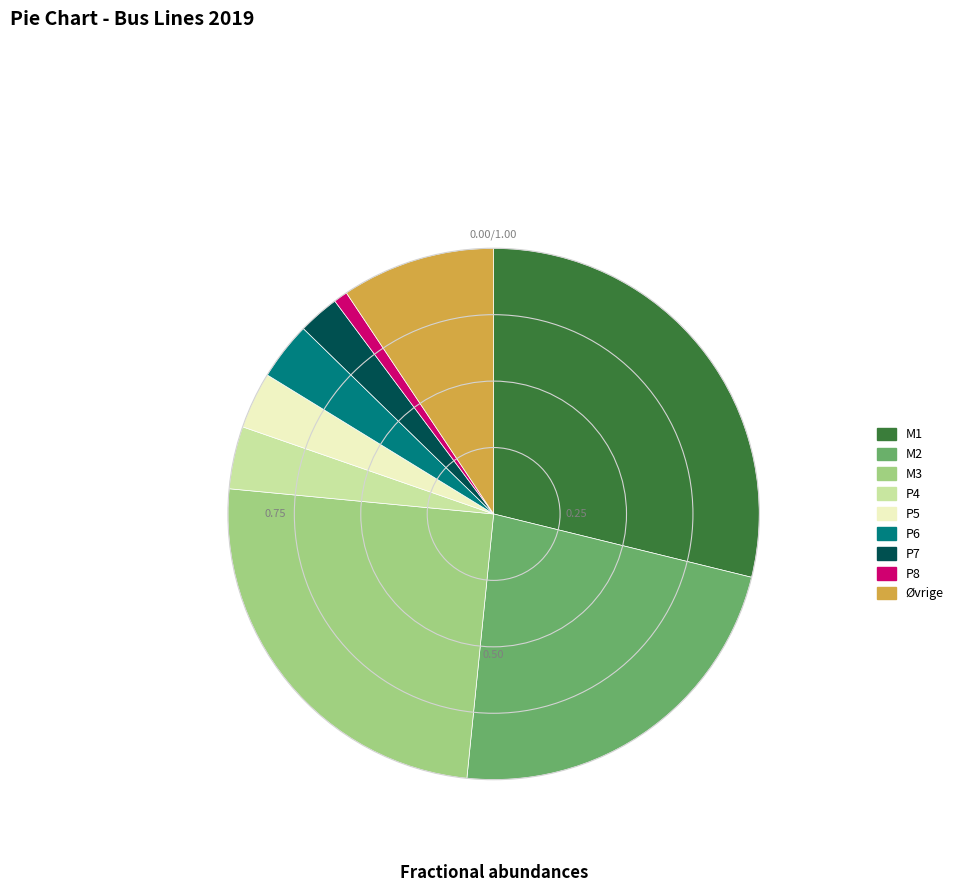

Is it true that P8 is 15% of the pie?

False